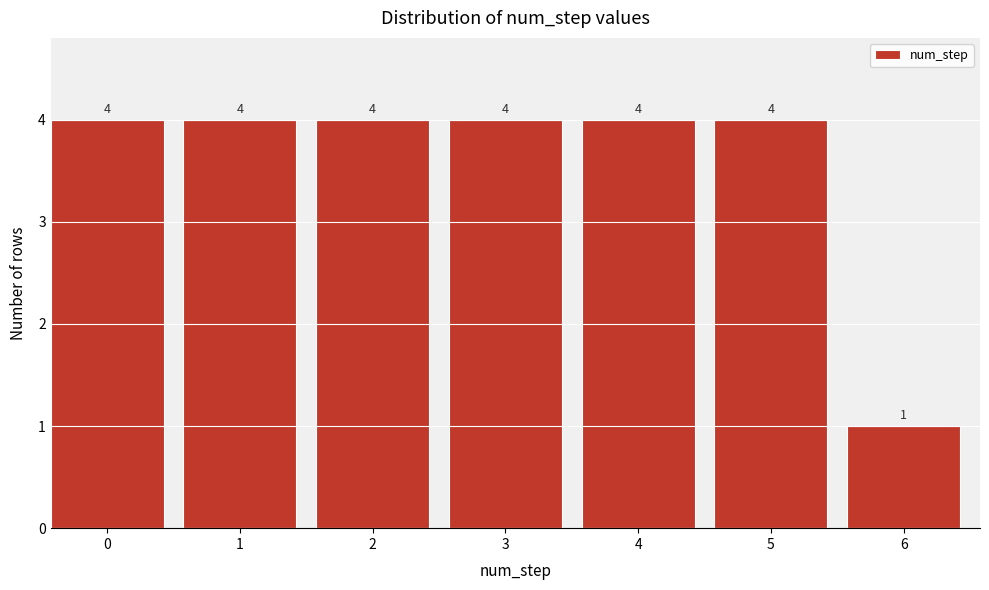

Reading left to right, transcribe all the data shown in this chart.

4	4	4	4	4	4	1